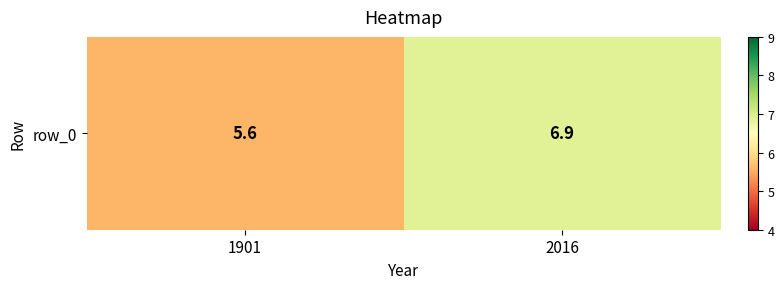

List the labels in order of value, smallest first.

1901, 2016